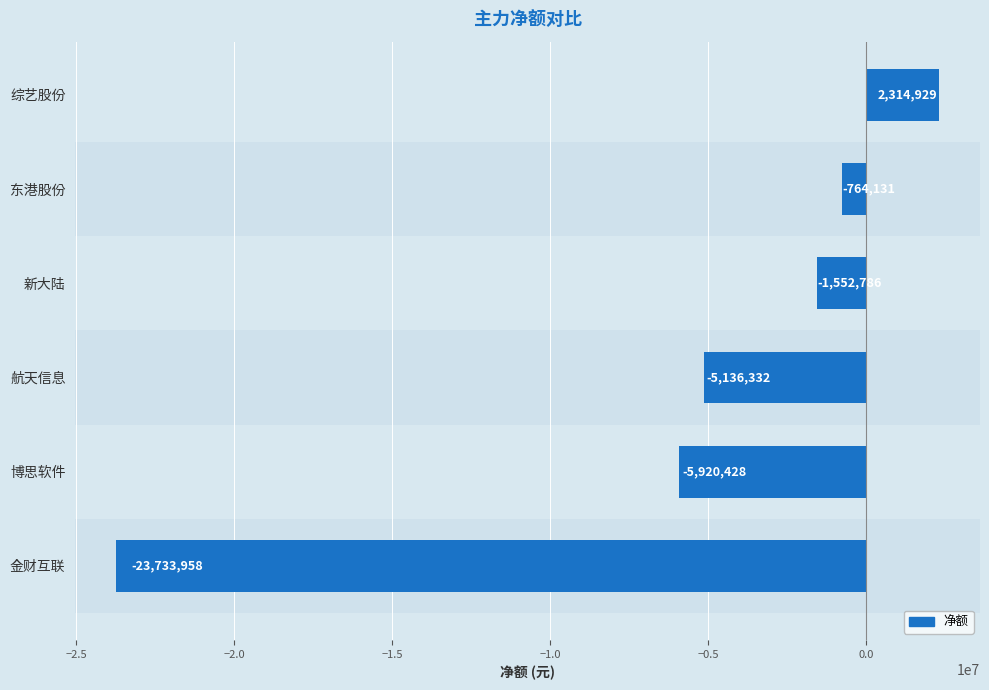

Reading bottom to top, transcribe all the data shown in this chart.

金财互联=-23733958	博思软件=-5920428	航天信息=-5136332	新大陆=-1552786	东港股份=-764131	综艺股份=2314929